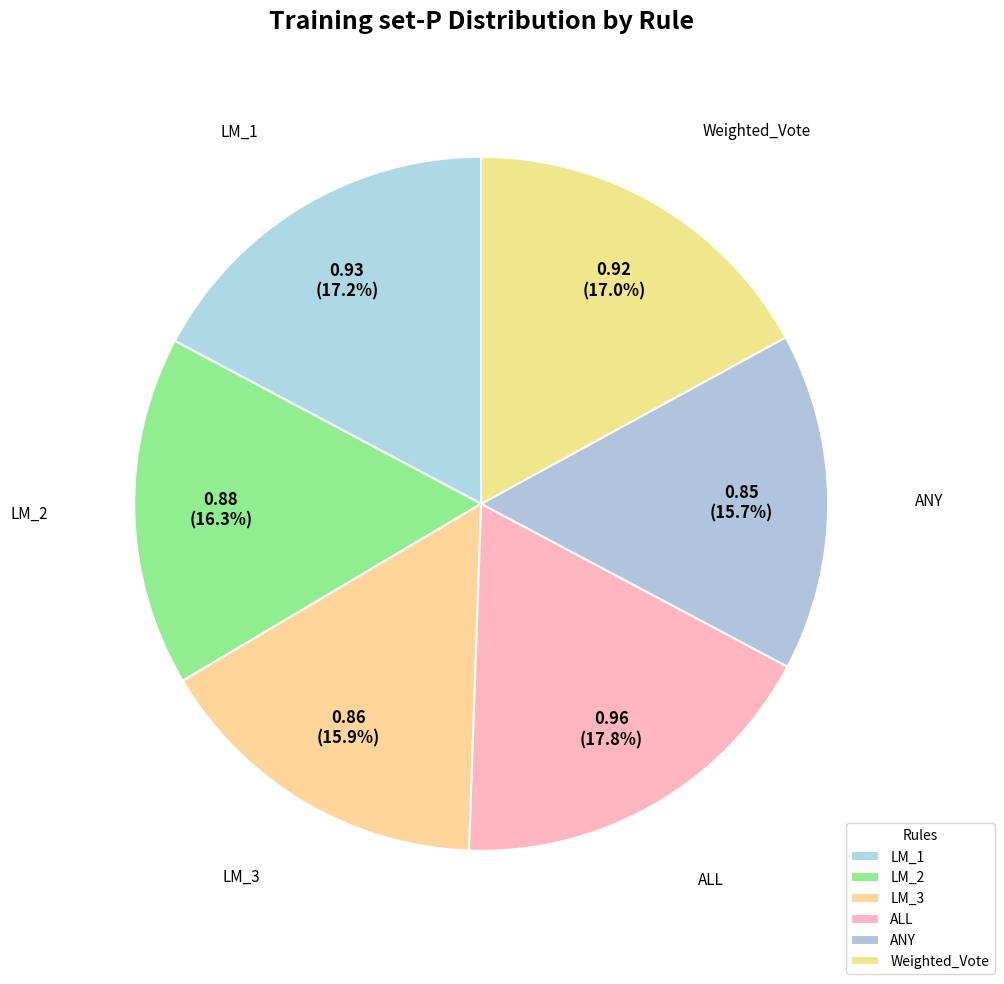

Rank the categories by value from lowest to highest.

ANY, LM_3, LM_2, Weighted_Vote, LM_1, ALL